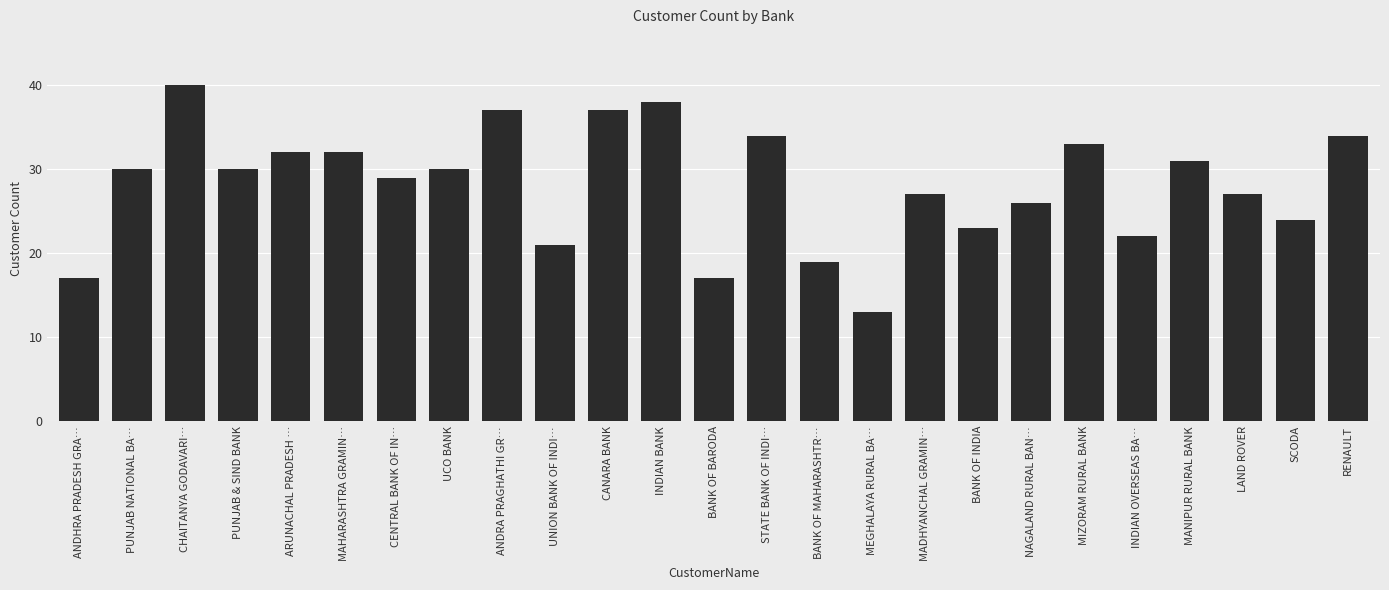

What is the change in value from BANK OF BARODA to INDIAN OVERSEAS BA…?

+5